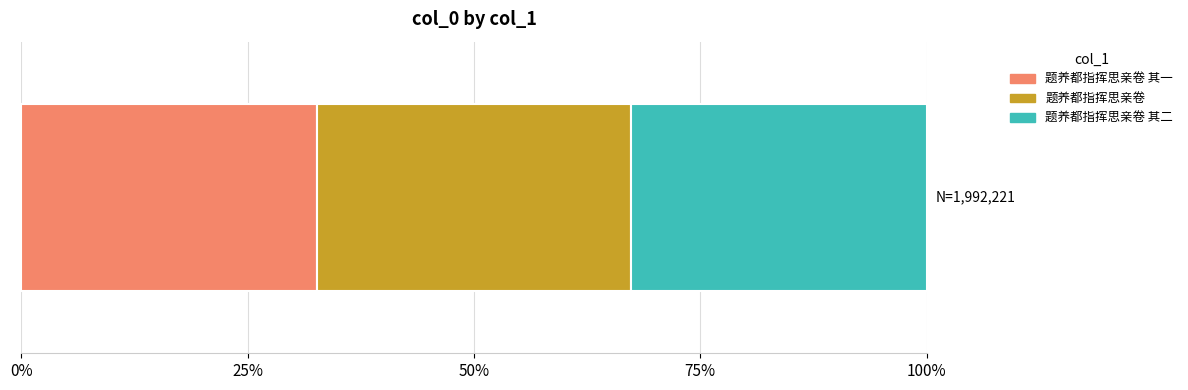

Reading right to left, what are all the values shown in this chart?

题养都指挥思亲卷 其二=649869	题养都指挥思亲卷=692484	题养都指挥思亲卷 其一=649868